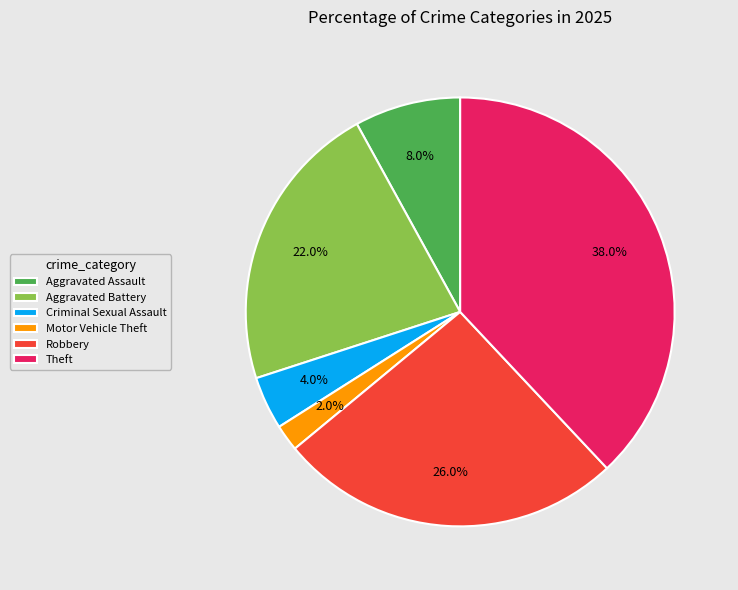

True or false: Robbery accounts for 26% of the total.

True